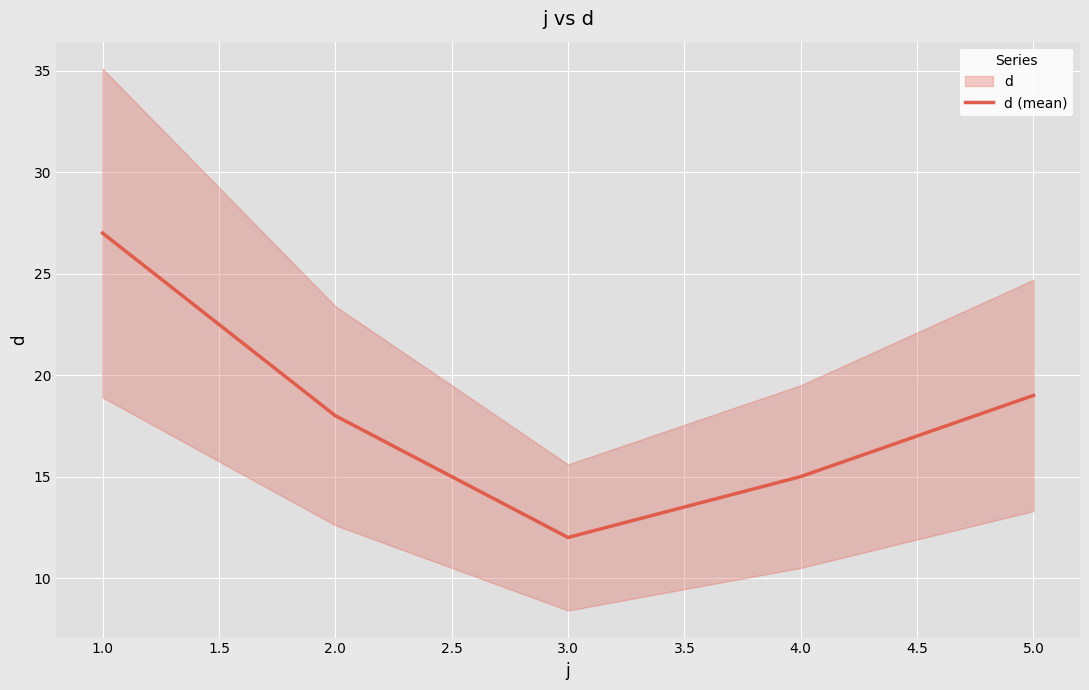

List the labels in order of d (mean) value, smallest first.

3.0, 4.0, 2.0, 5.0, 1.0